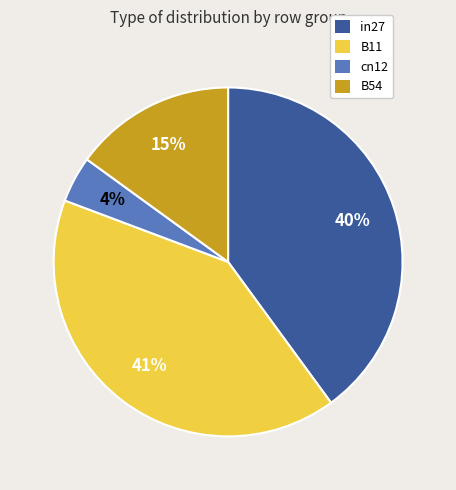

What percentage is the B54 slice, to the nearest percent?

15%